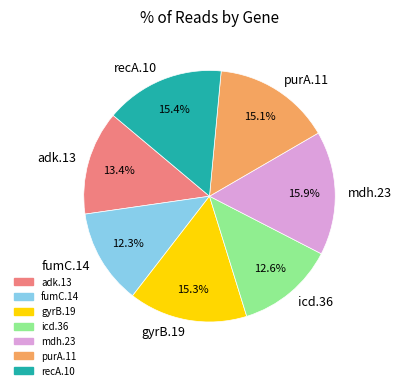

What percentage is NOT represented by purA.11?

84.9%